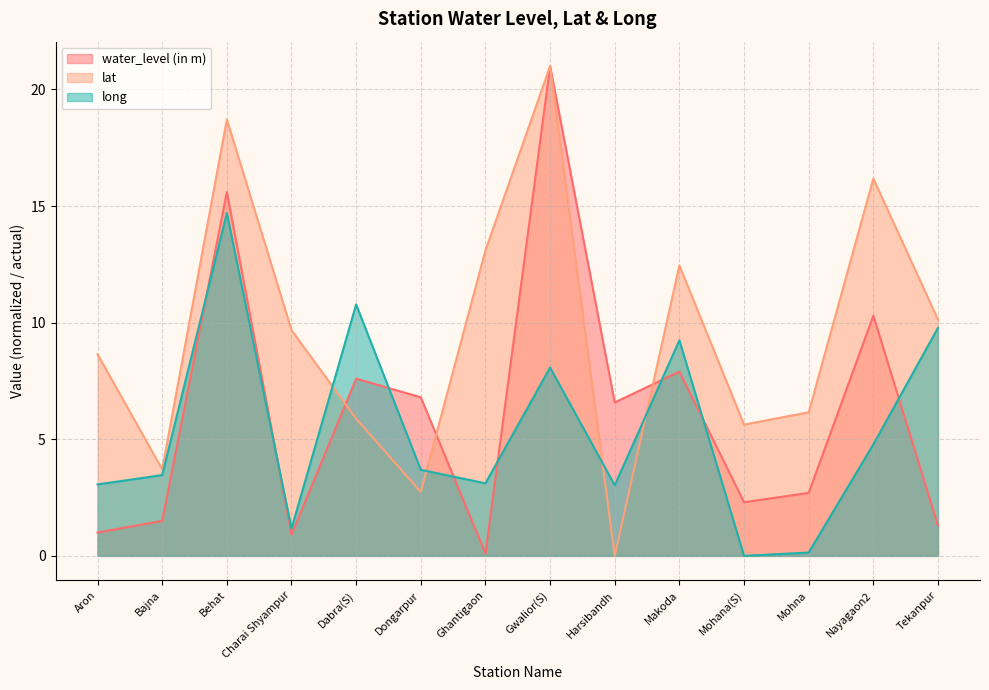

Is it true that water_level (in m) equals 10.3 at Dongarpur?

False